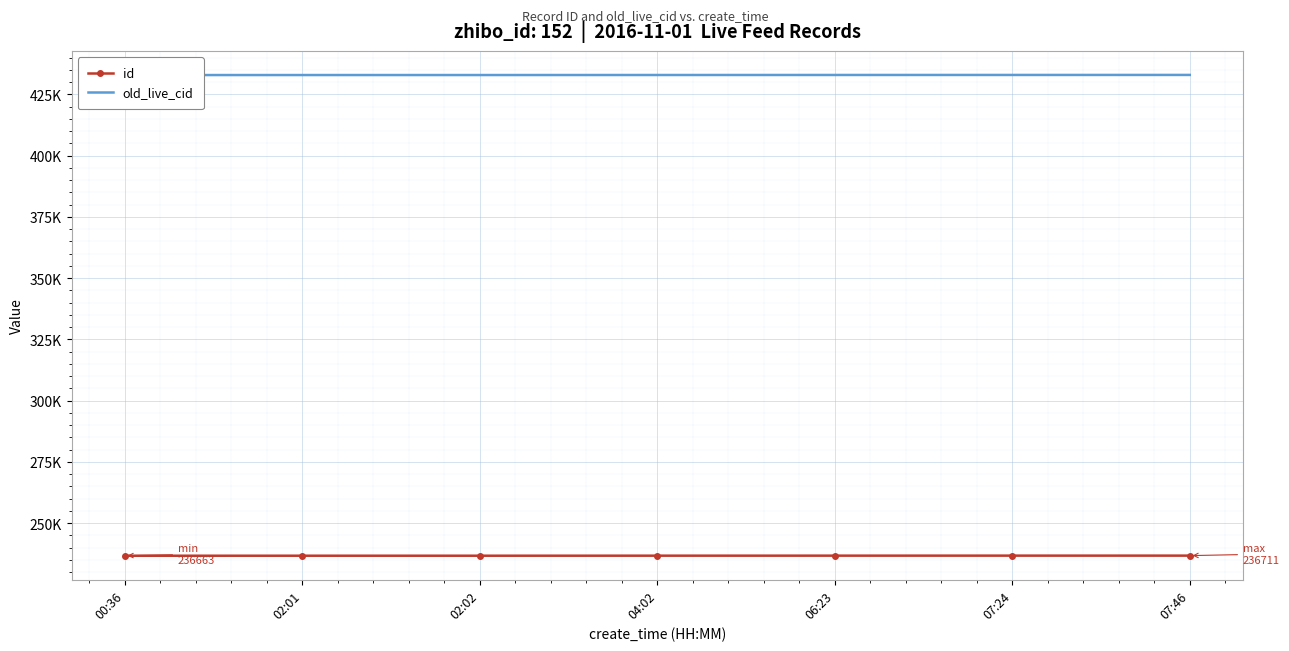

True or false: id and old_live_cid cross at least once.

False